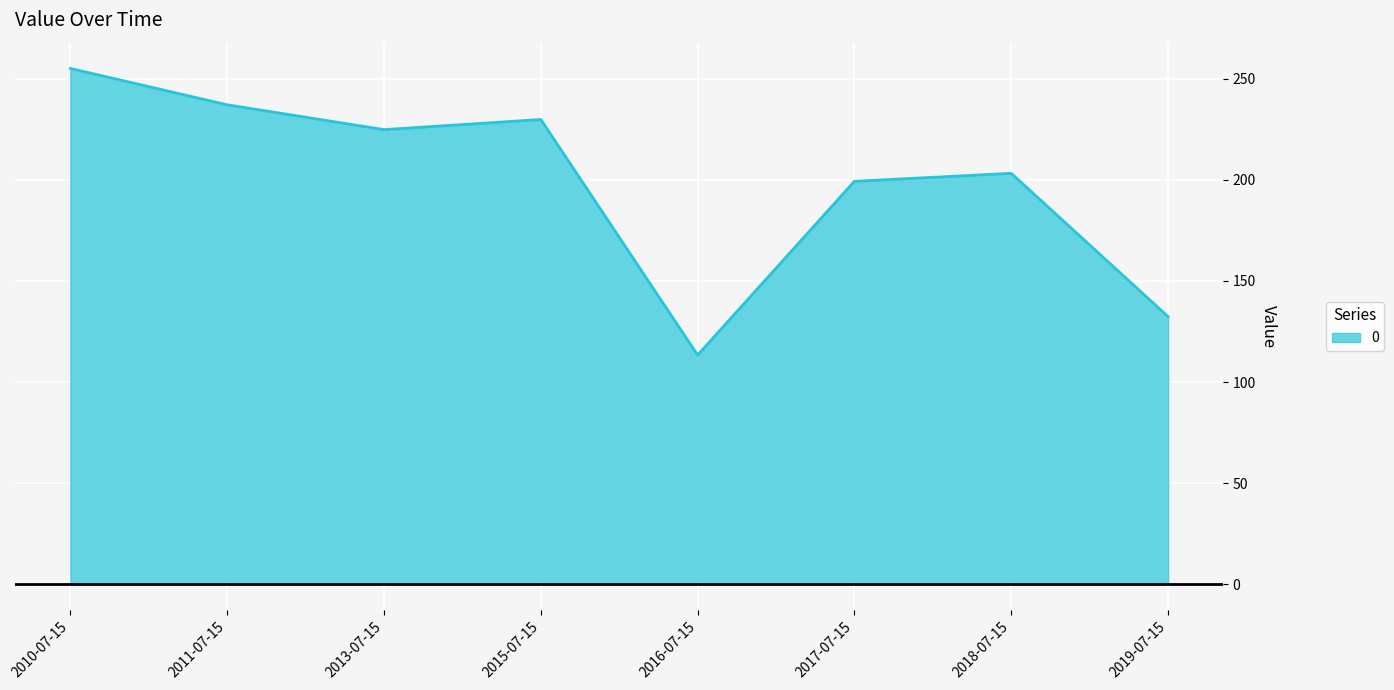

How many values exceed 224?

4